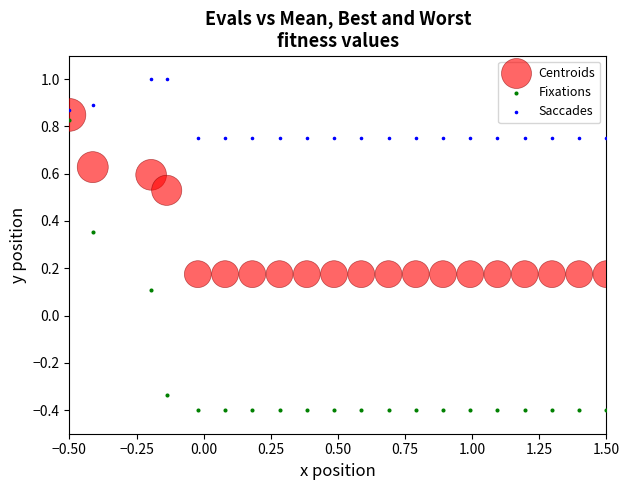

What are all the series names shown in the legend?

Centroids, Fixations, Saccades